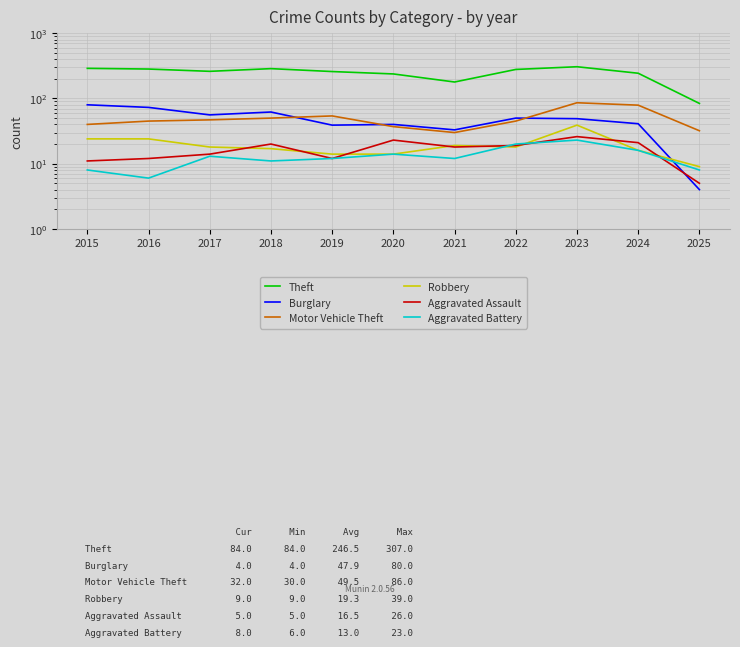

True or false: Aggravated Assault and Burglary cross at least once.

True